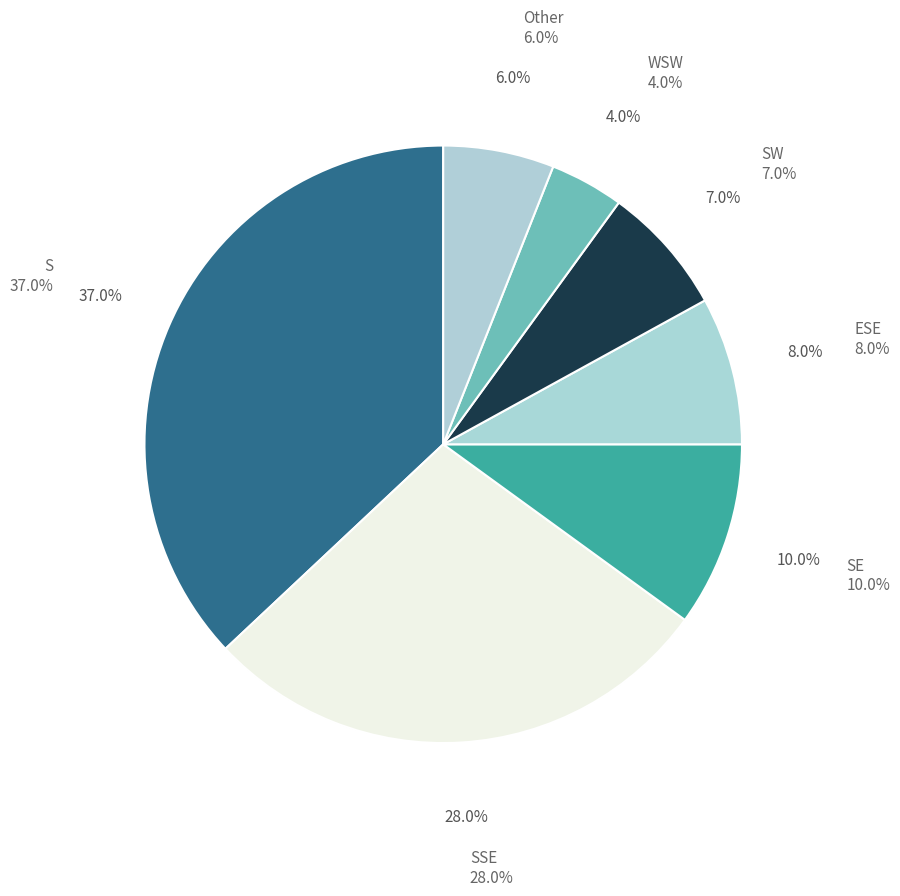

Between SW and WSW, which is larger?

SW